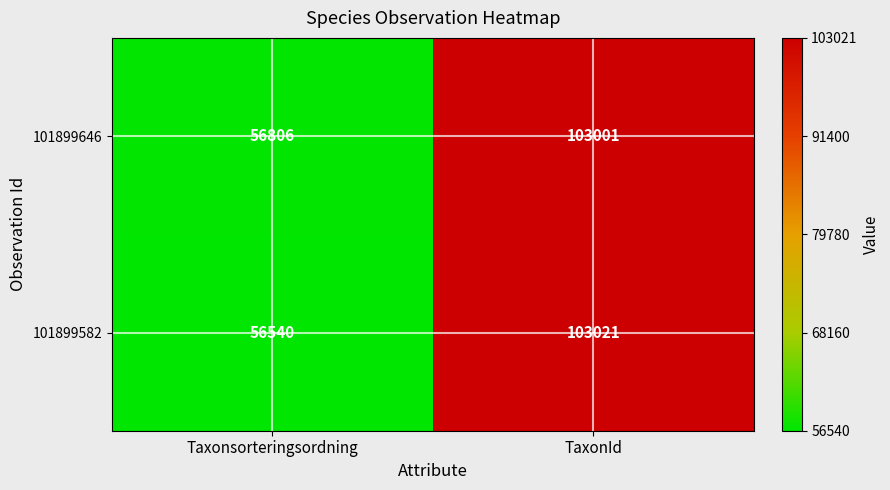

What is the difference between the 101899646 values at Taxonsorteringsordning and TaxonId?

46195